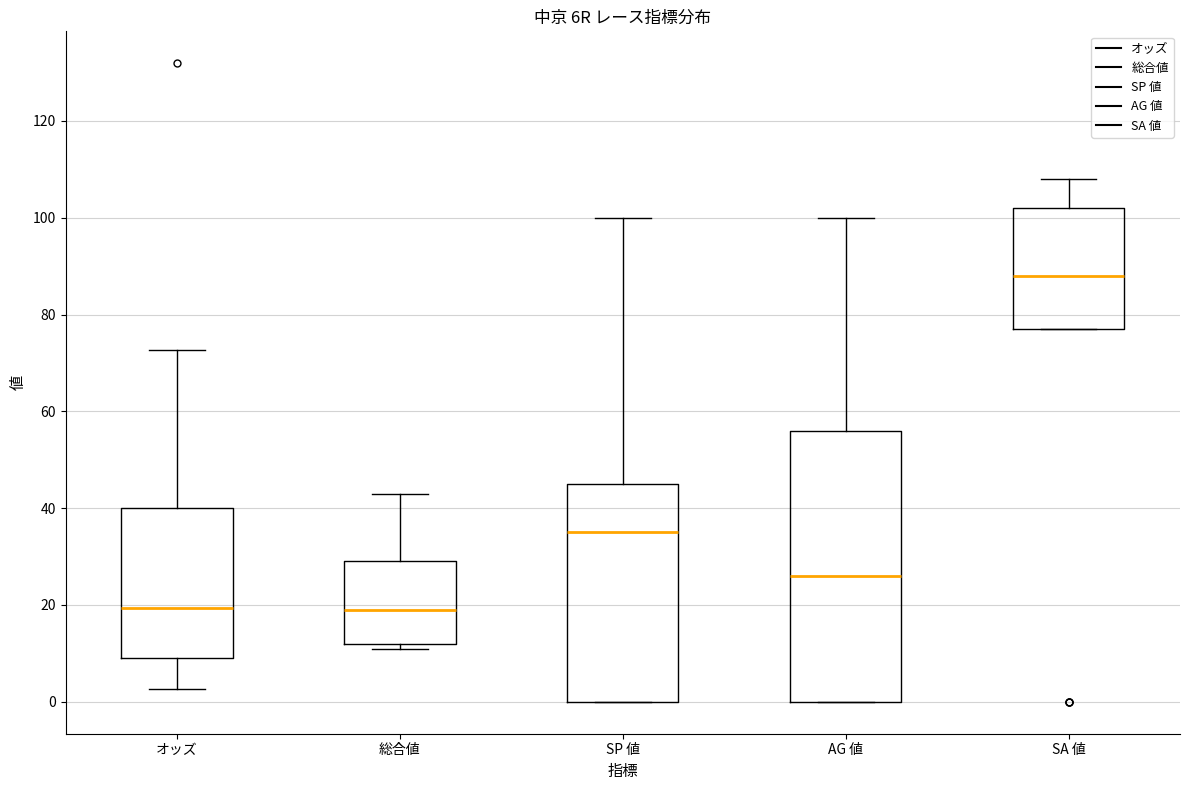

Comparing the boxes themselves (not the whiskers), which one is the tallest?

AG 値